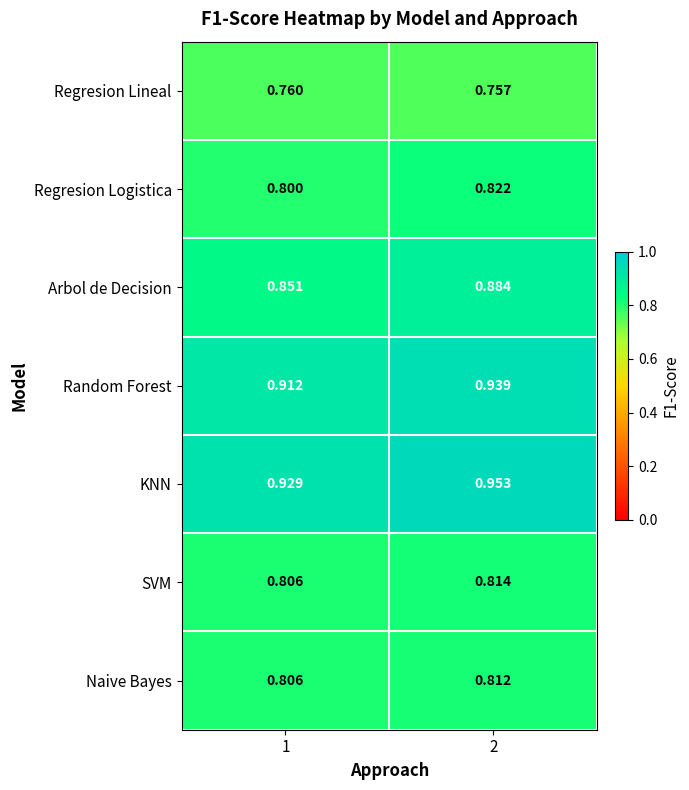

List the series in order of their peak value, highest first.

KNN, Random Forest, Arbol de Decision, Regresion Logistica, SVM, Naive Bayes, Regresion Lineal